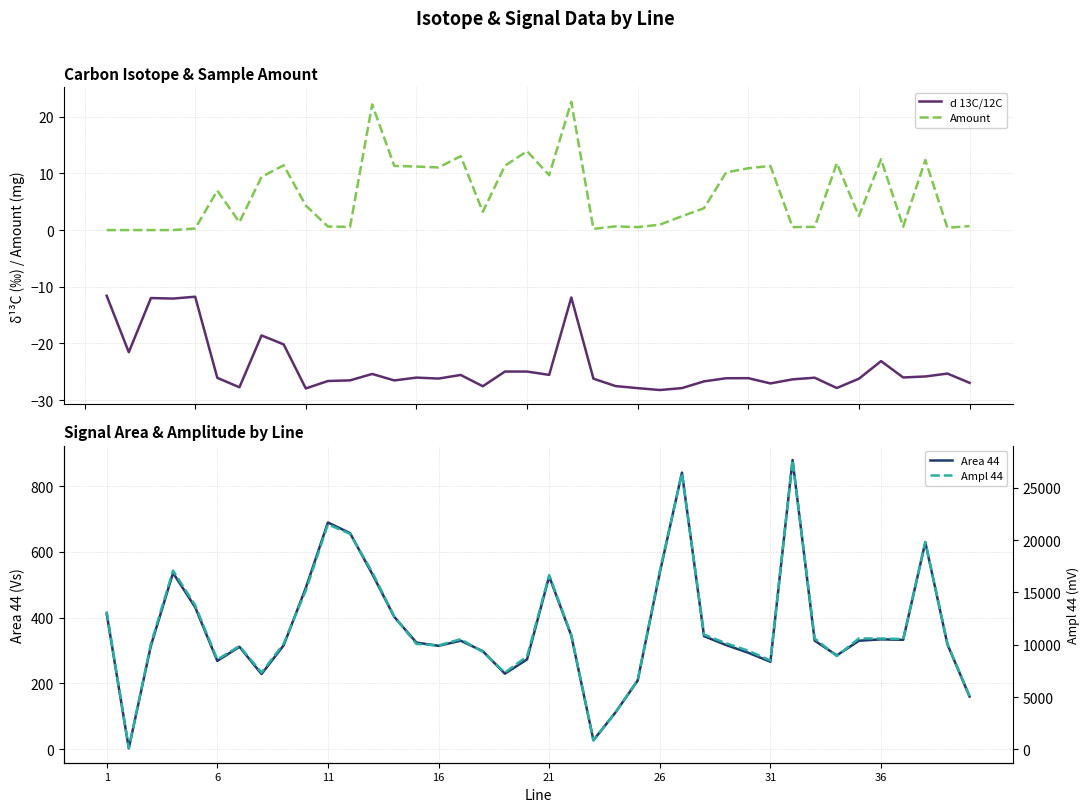

Reading left to right, what are all the values shown in this chart?

d 13C/12C: -11.6	-21.5	-12.0	-12.1	-11.8	-26.1	-27.7	-18.6	-20.2	-27.9	-26.6	-26.5	-25.4	-26.5	-26.0	-26.2	-25.6	-27.5	-25.0	-25.0	-25.5	-11.9	-26.2	-27.5	-27.9	-28.2	-27.9	-26.7	-26.1	-26.1	-27.1	-26.3	-26.0	-27.9	-26.2	-23.1	-26.0	-25.8	-25.3	-26.9
Amount: 0.0	0.0	0.0	0.0	0.3	7.0	1.4	9.4	11.4	4.3	0.6	0.6	22.2	11.3	11.2	11.0	13.0	3.2	11.3	13.9	9.7	22.6	0.2	0.7	0.5	1.0	2.4	3.9	10.2	10.9	11.3	0.5	0.6	11.8	2.5	12.5	0.6	12.4	0.4	0.7
Area 44: 412.2	3.1	315.0	535.9	431.6	268.7	311.4	228.7	316.0	490.5	689.2	656.8	533.1	402.2	324.3	314.5	330.0	298.1	229.8	273.3	525.5	345.1	27.6	112.3	208.9	536.7	840.6	343.7	316.7	293.4	266.0	878.9	330.2	285.4	329.9	334.1	332.7	628.9	318.9	160.4
Ampl 44: 13178.0	100.0	10097.0	17082.0	13766.0	8580.0	9870.0	7340.0	10098.0	15185.0	21504.0	20586.0	16949.0	12683.0	10073.0	9926.0	10530.0	9308.0	7339.0	8878.0	16648.0	10934.0	862.0	3541.0	6614.0	17020.0	26391.0	10966.0	10131.0	9423.0	8484.0	27645.0	10592.0	8916.0	10602.0	10592.0	10540.0	19820.0	10092.0	5084.0